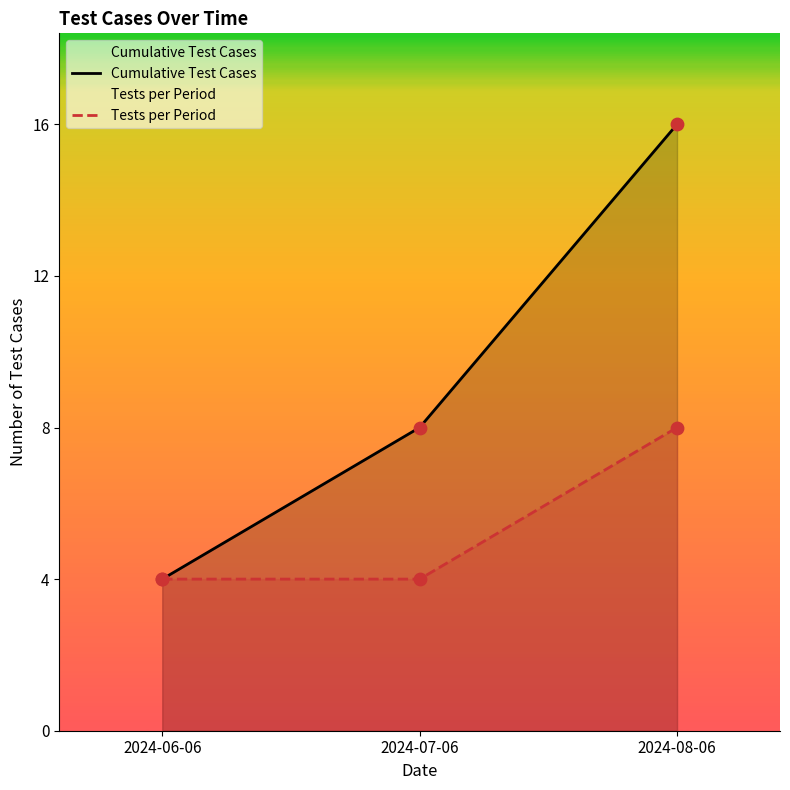

Which series has the largest Y range (max minus min)?

Cumulative Test Cases